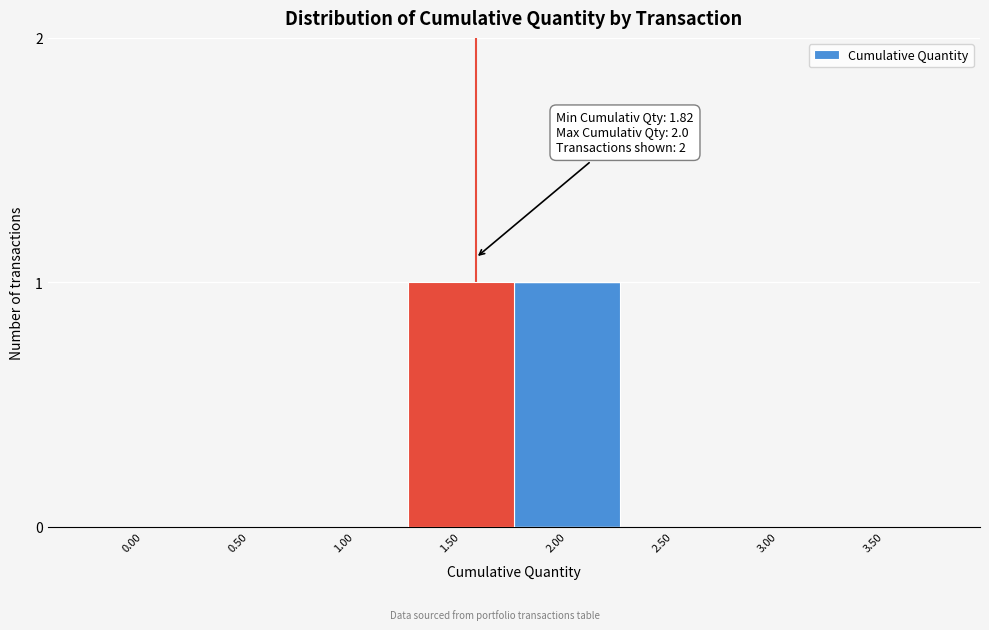

Reading left to right, transcribe all the data shown in this chart.

0.00=0	0.50=0	1.00=0	1.50=1	2.00=1	2.50=0	3.00=0	3.50=0